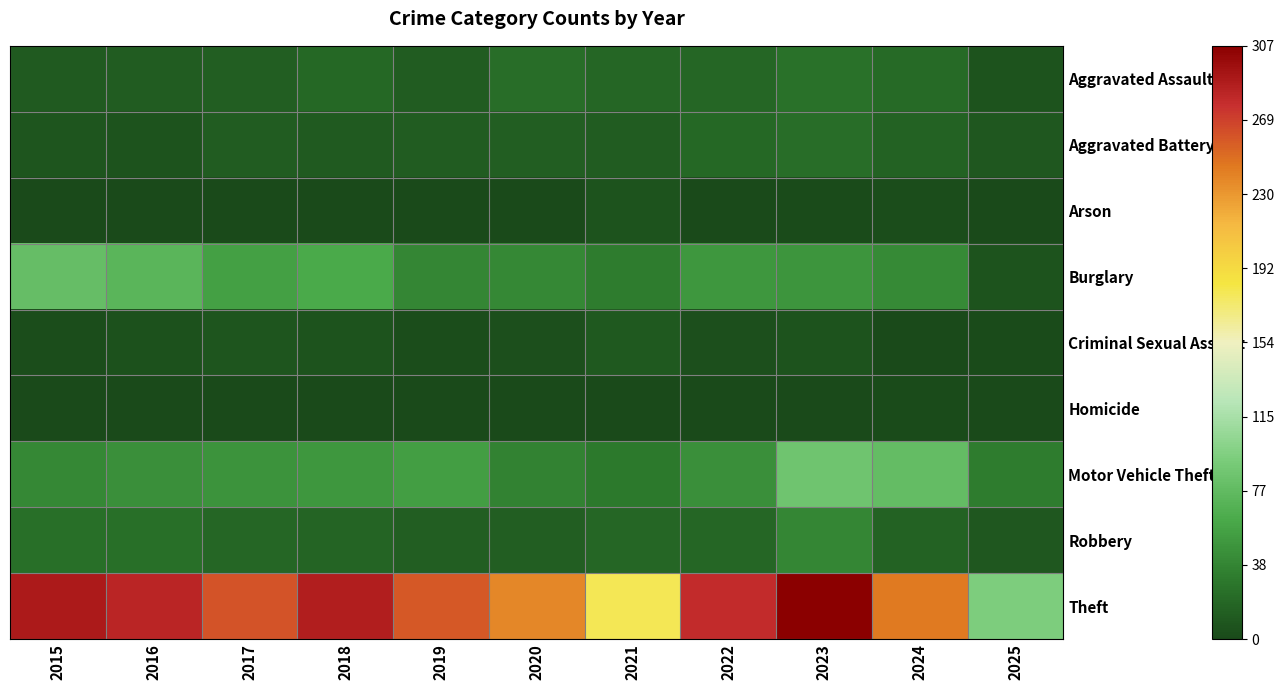

At which category does the chart reach its minimum across all series?

2016